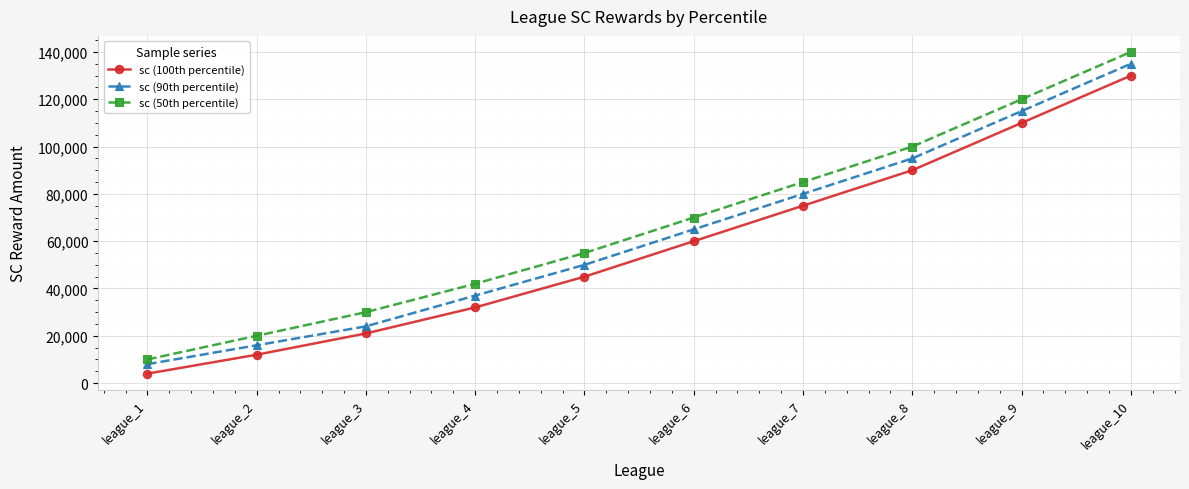

What is the difference between the highest and lowest values at league_9?

10000